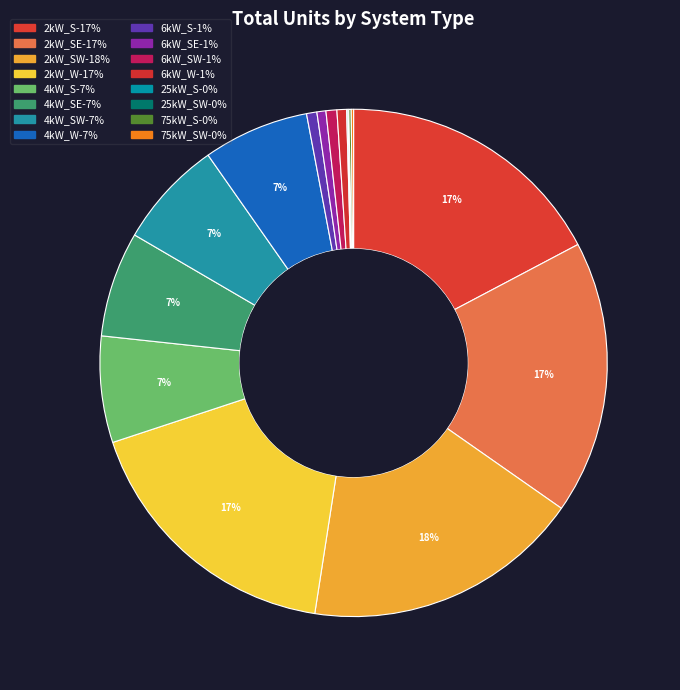

Rank the categories by value from highest to lowest.

2kW_SW, 2kW_W, 2kW_SE, 2kW_S, 4kW_SW, 4kW_S, 4kW_W, 4kW_SE, 6kW_SW, 6kW_S, 6kW_W, 6kW_SE, 75kW_S, 75kW_SW, 25kW_S, 25kW_SW